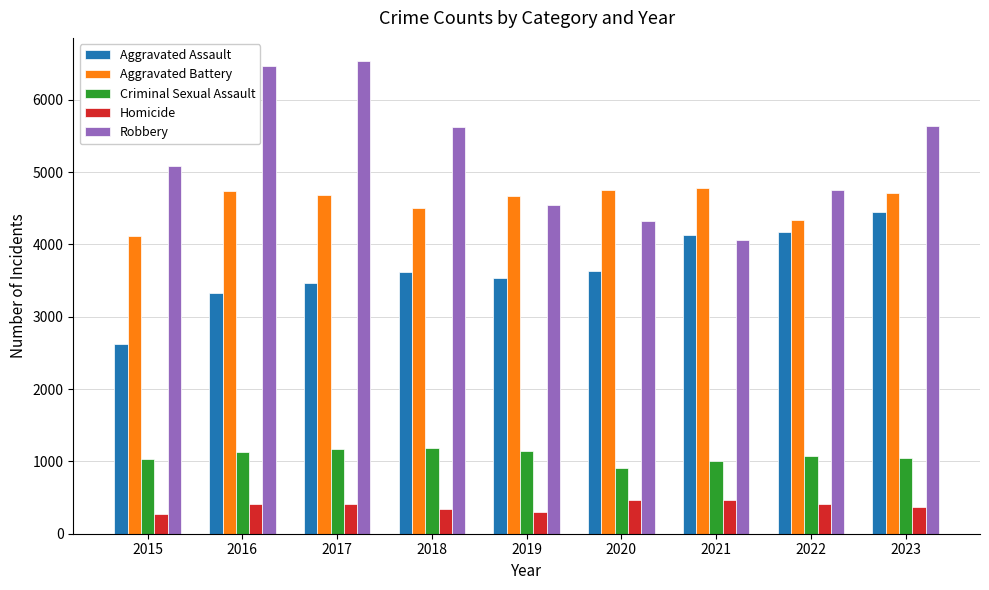

The Homicide series shows 75 at 2023. True or false?

False